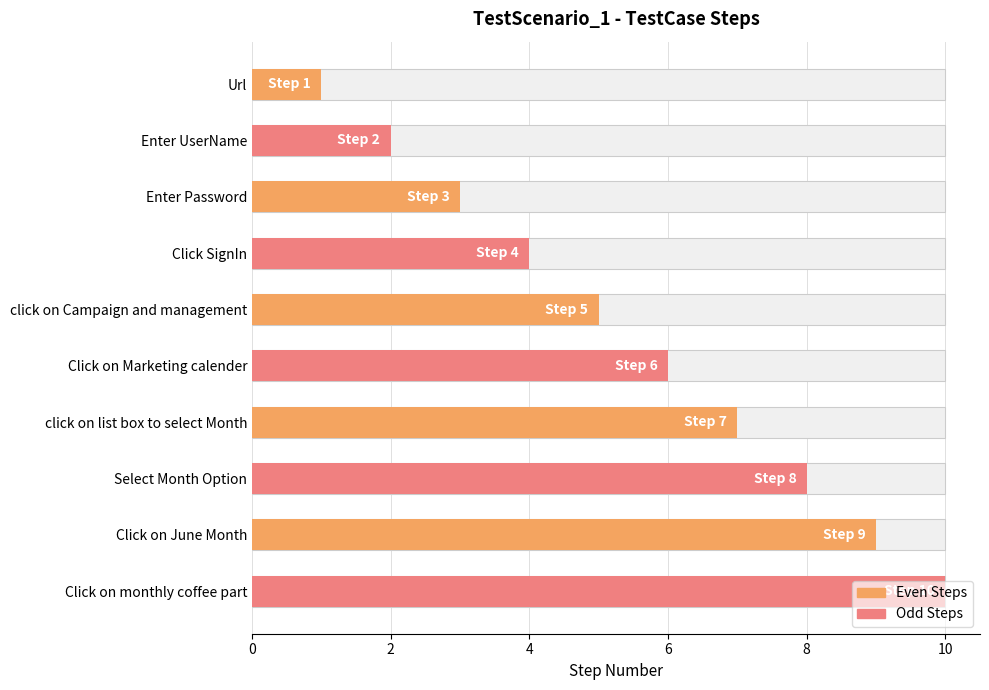

Does the chart contain stacked bars?

No